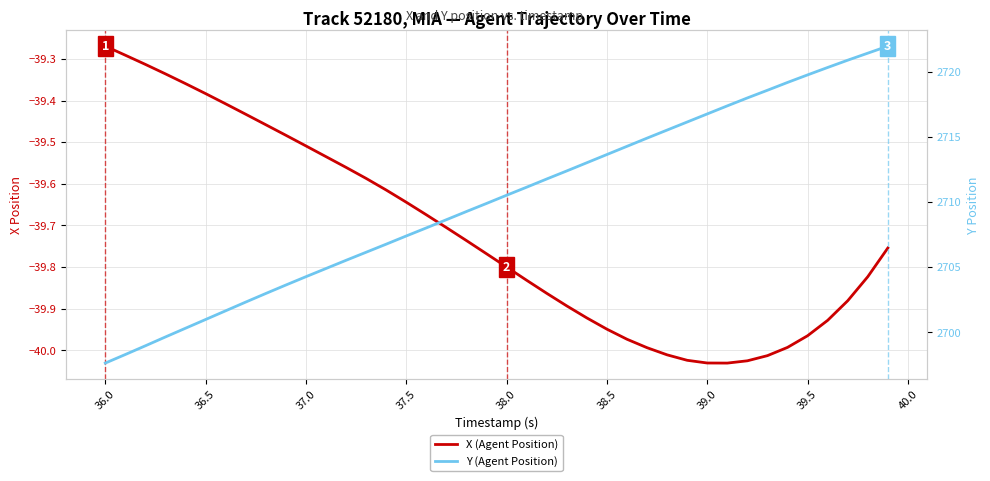

What is the lowest value of the X (Agent Position) series?

-40.0